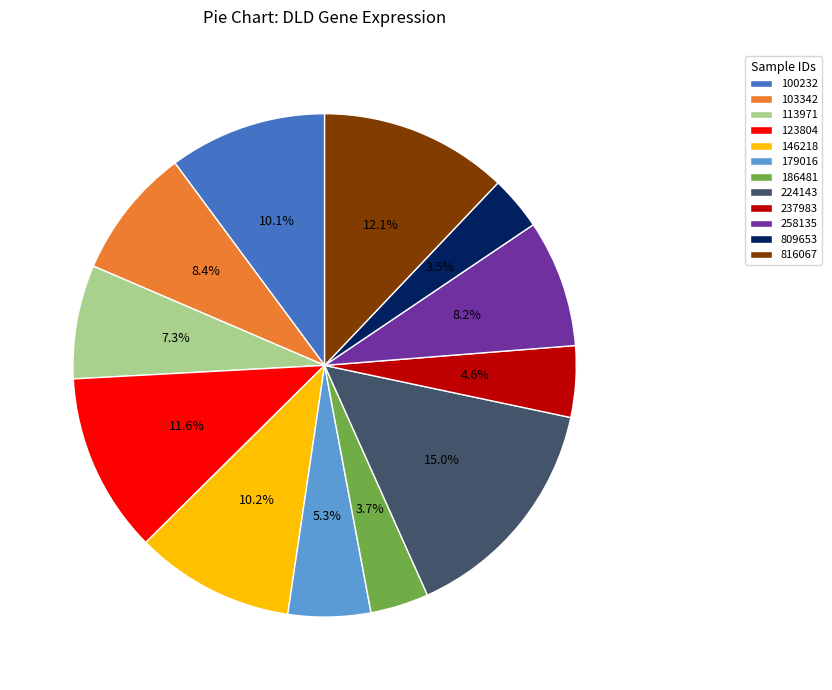

Is it true that 224143 is 5% of the pie?

False